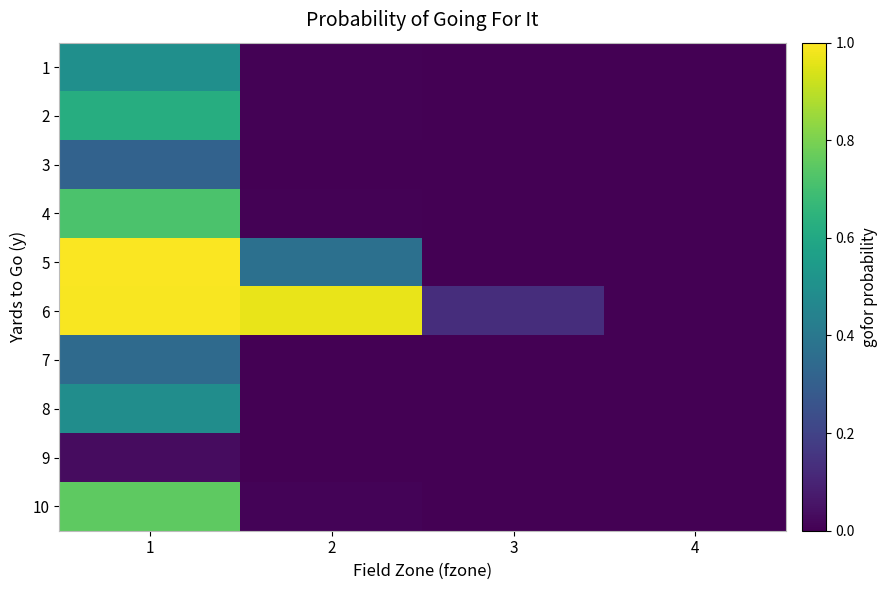

Which has a higher value, 1 or 3?

1